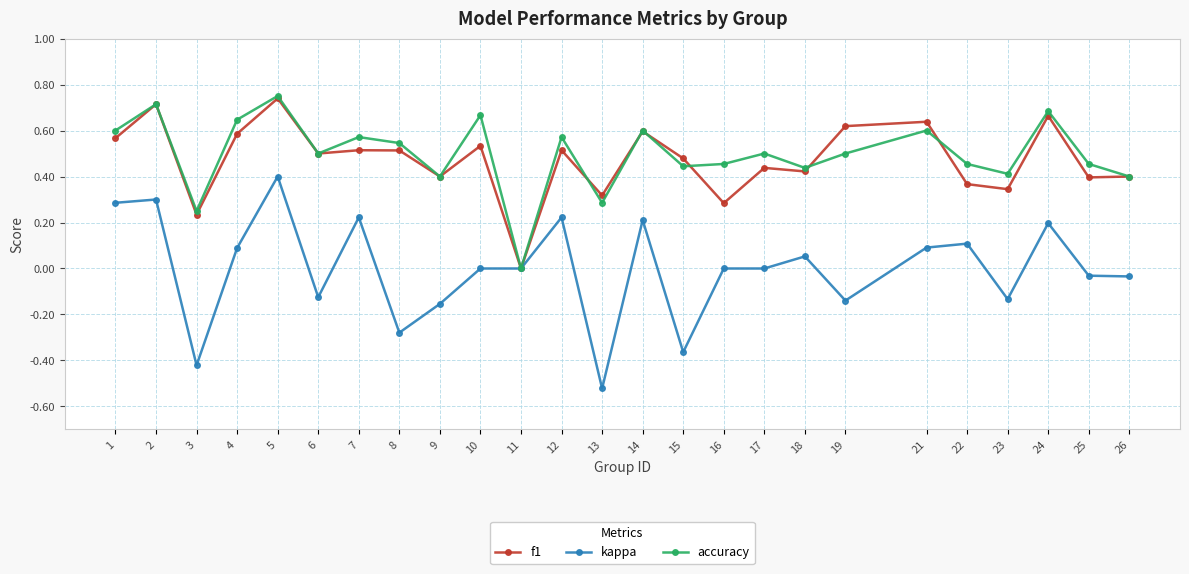

At which label does f1 reach its minimum?

11